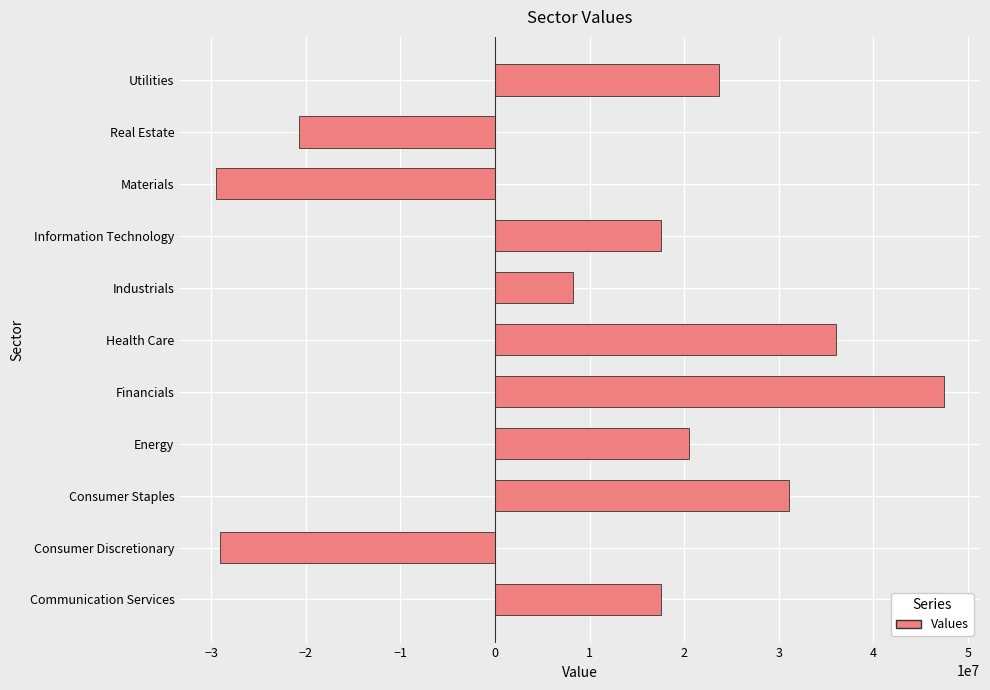

What is the average value?

11146802